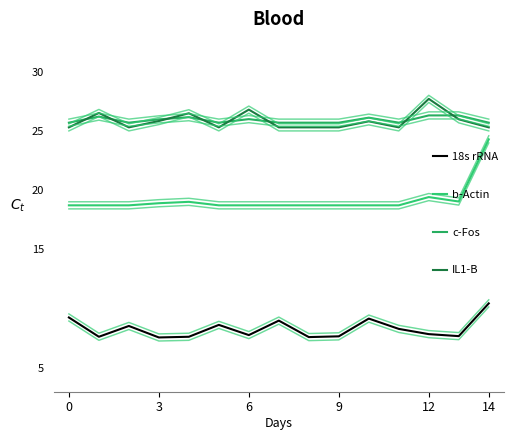

At 7, list the series in order from smallest to largest.

18s rRNA, b-Actin, IL1-B, c-Fos